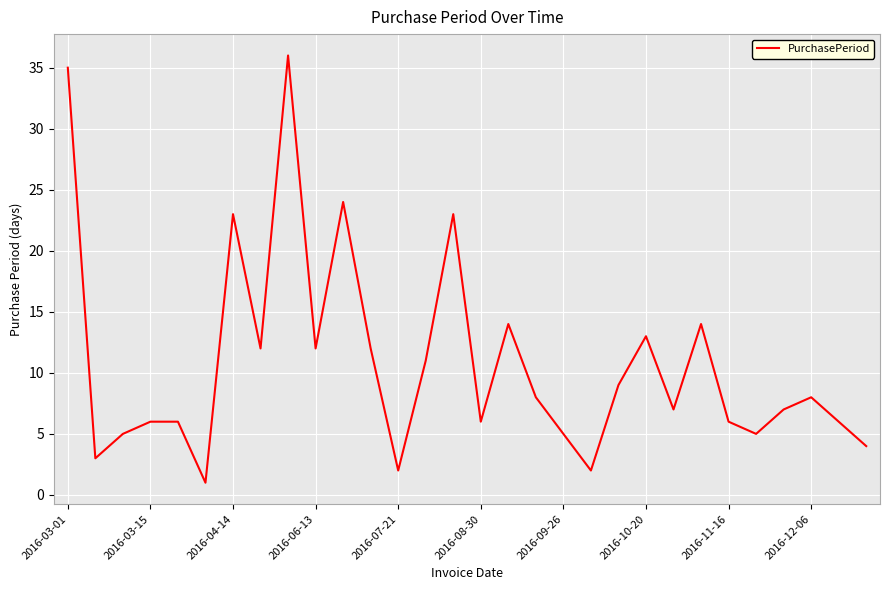

What is the greatest value displayed?

36